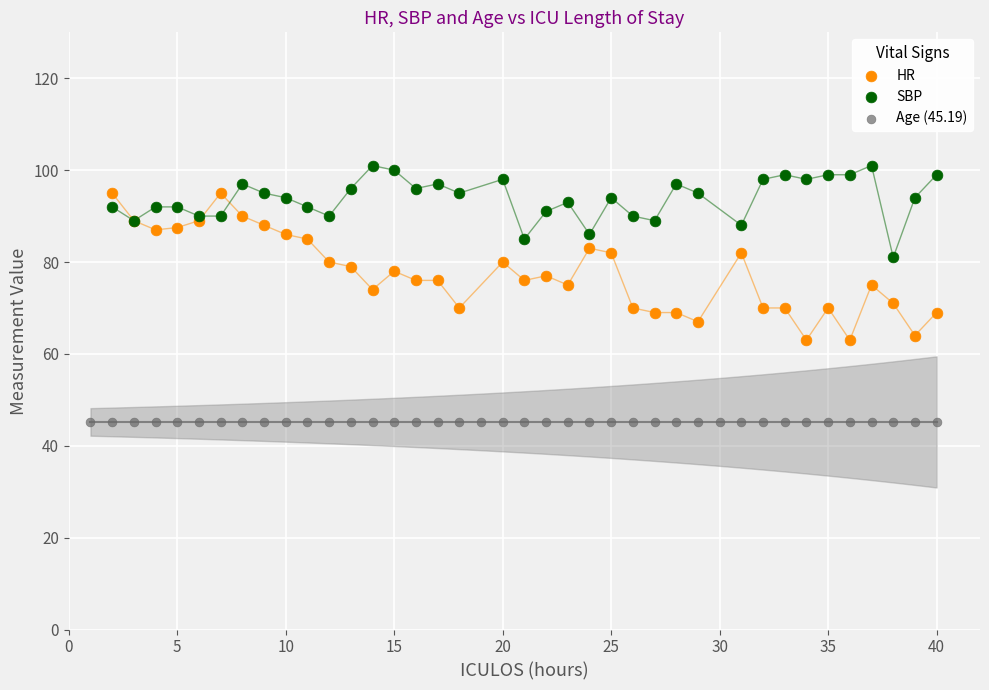

What are all the series names shown in the legend?

HR, SBP, Age (45.19)